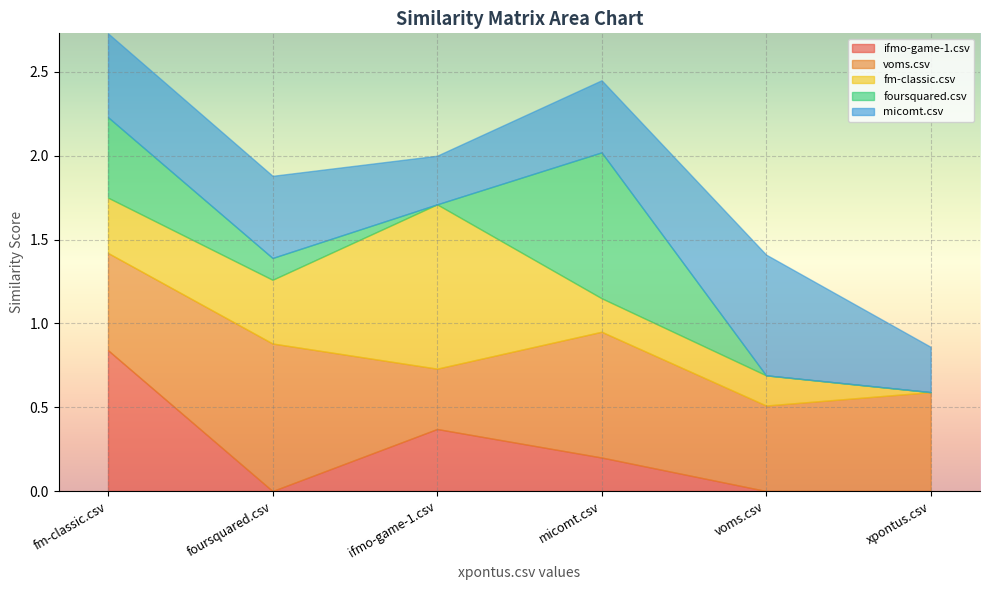

Between which two adjacent categories do micomt.csv and ifmo-game-1.csv first intersect?

fm-classic.csv and foursquared.csv